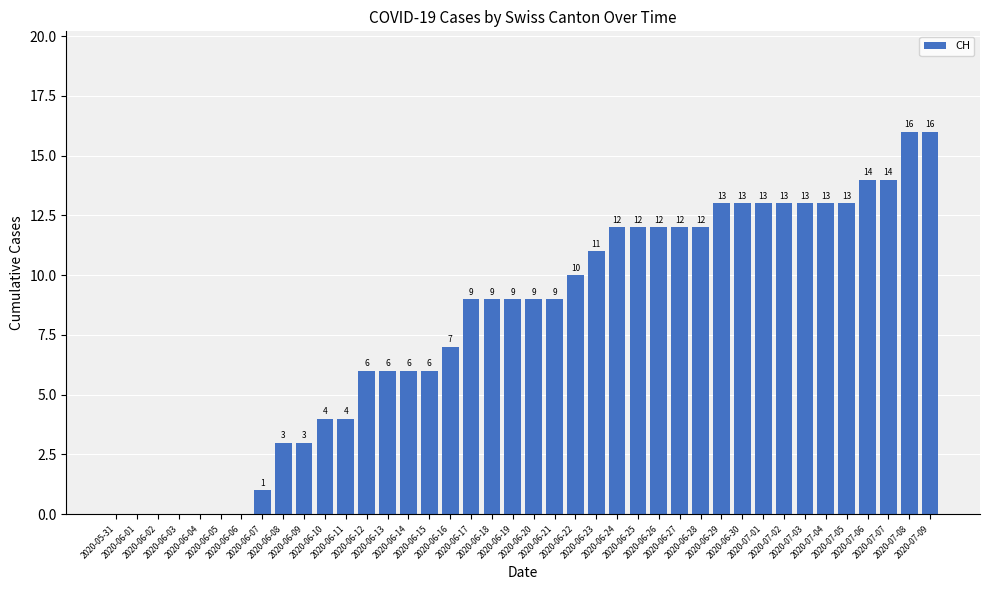

Is it true that the value at 2020-06-26 is 12?

True